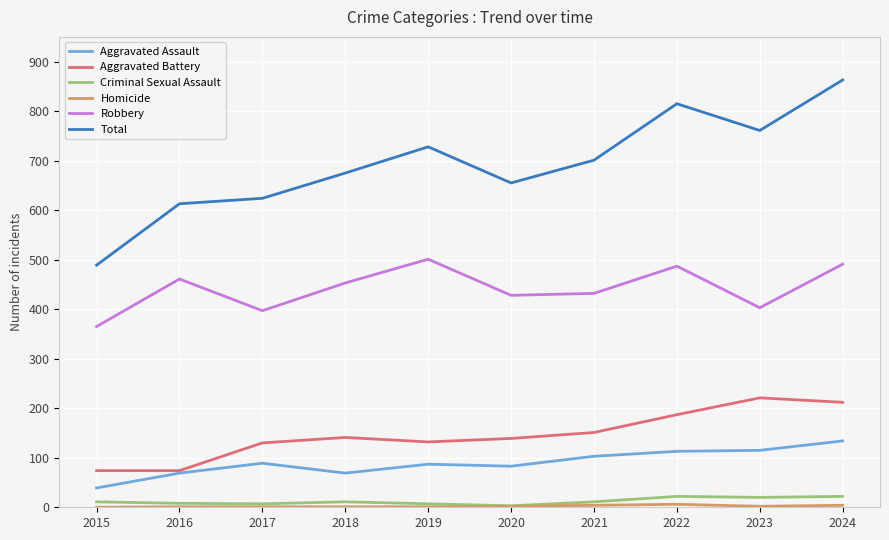

How many distinct data groups are displayed?

6